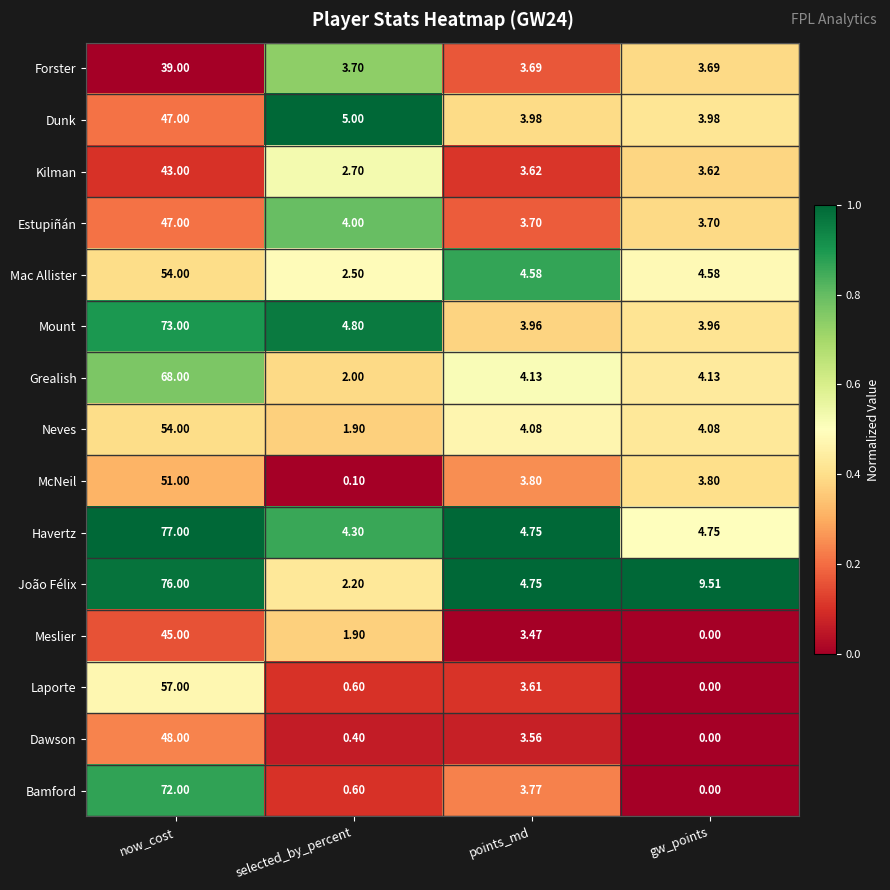

What is the maximum value shown in the chart?

77.0